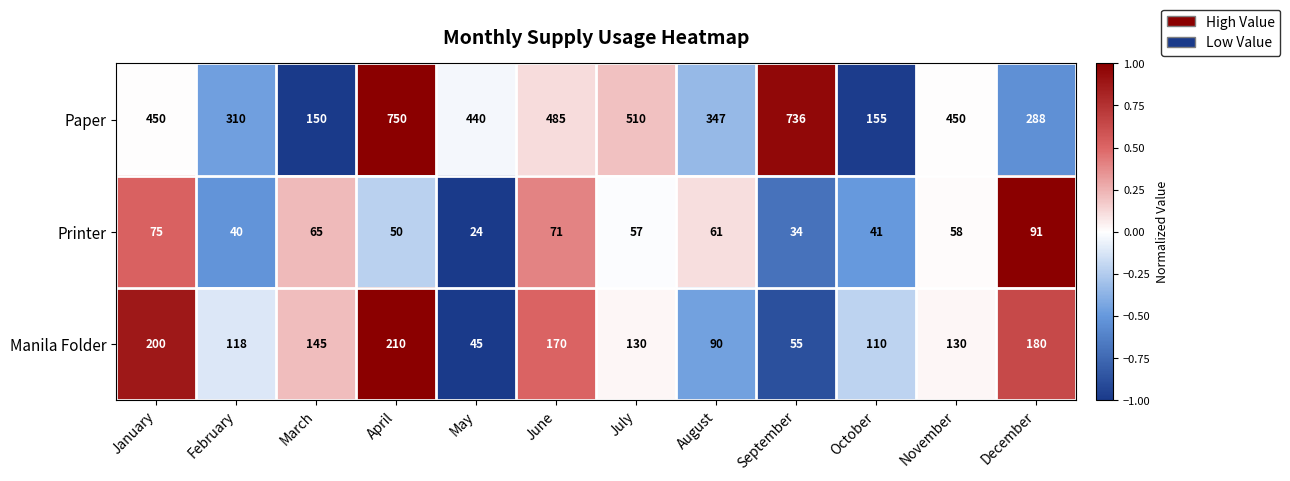

How many data points does each series have?

12